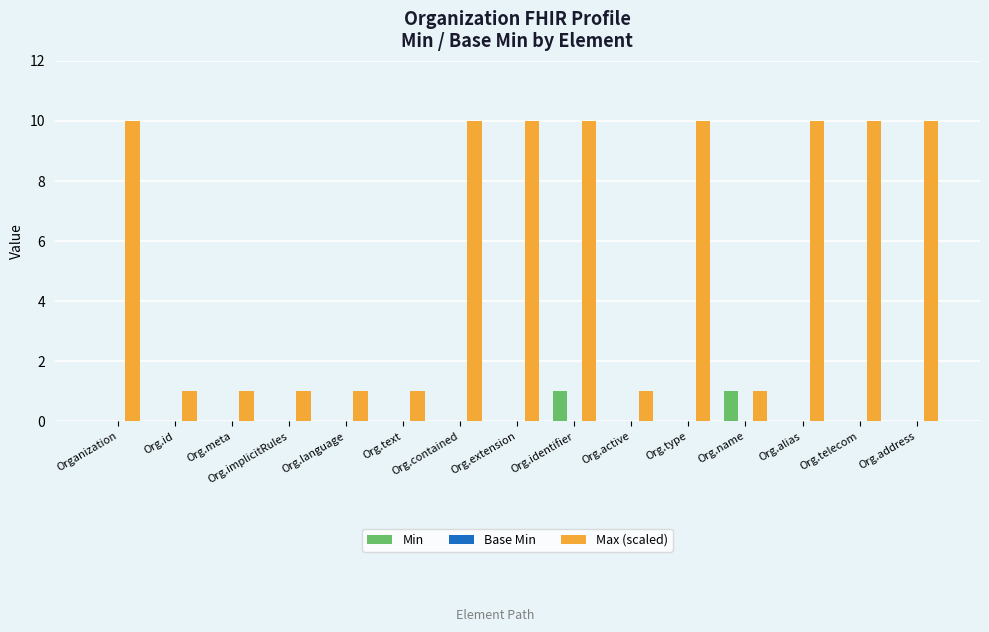

Which series has the largest total across all categories?

Max (scaled)